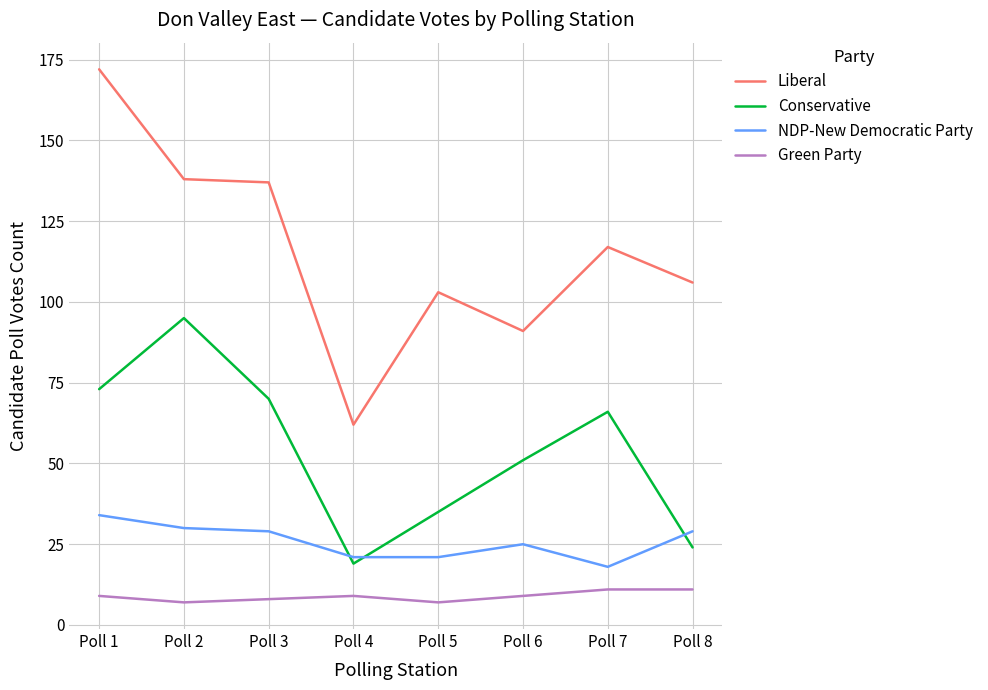

What is the lowest value of the Liberal series?

62